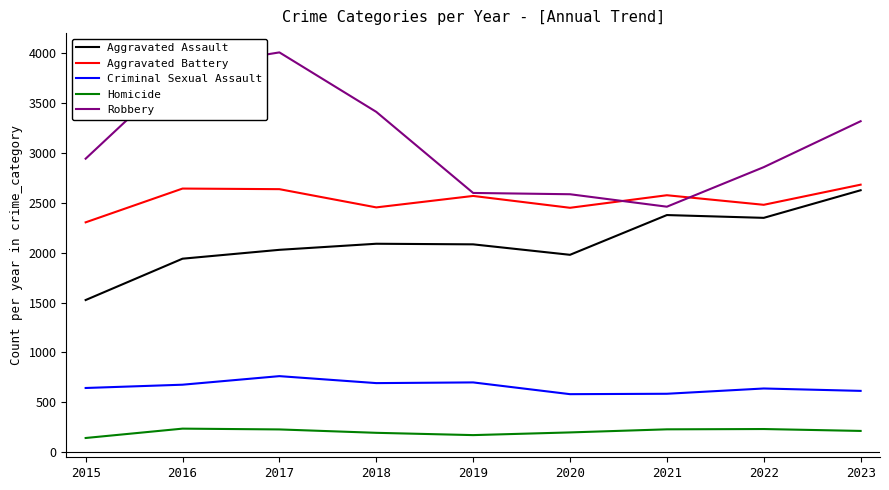

Which series has the widest spread of values?

Robbery